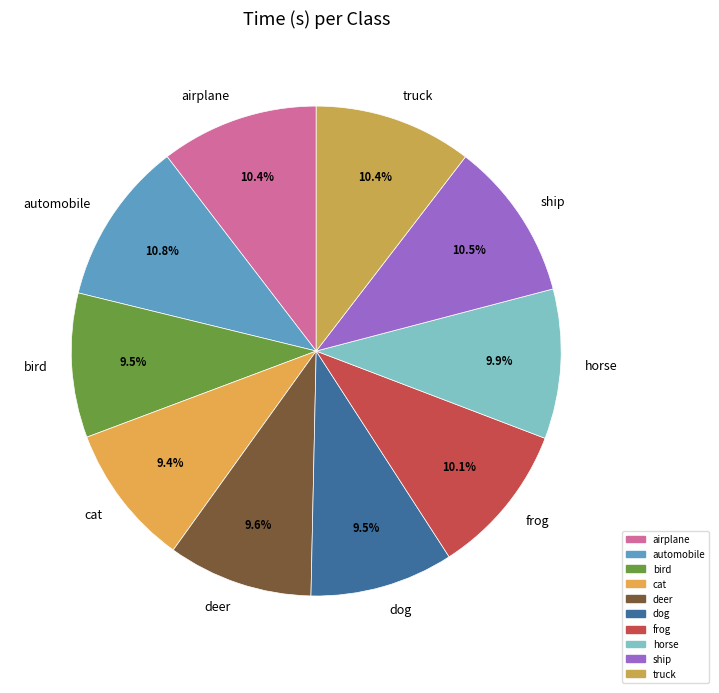

How much of the chart is everything except airplane?

89.6%